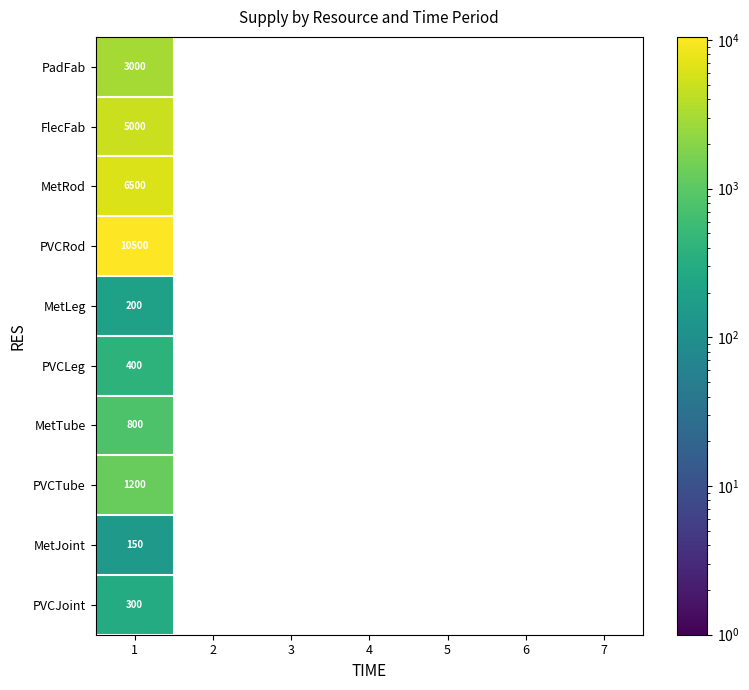

The value of PVCTube at 1 is 285. True or false?

False